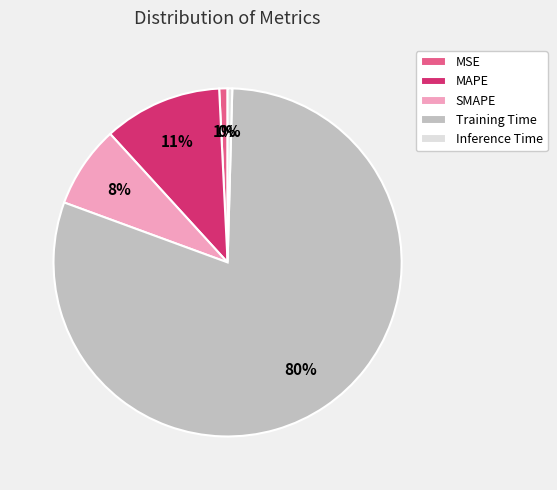

To the nearest percent, what is the difference between the largest and smallest slice percentages?

80%